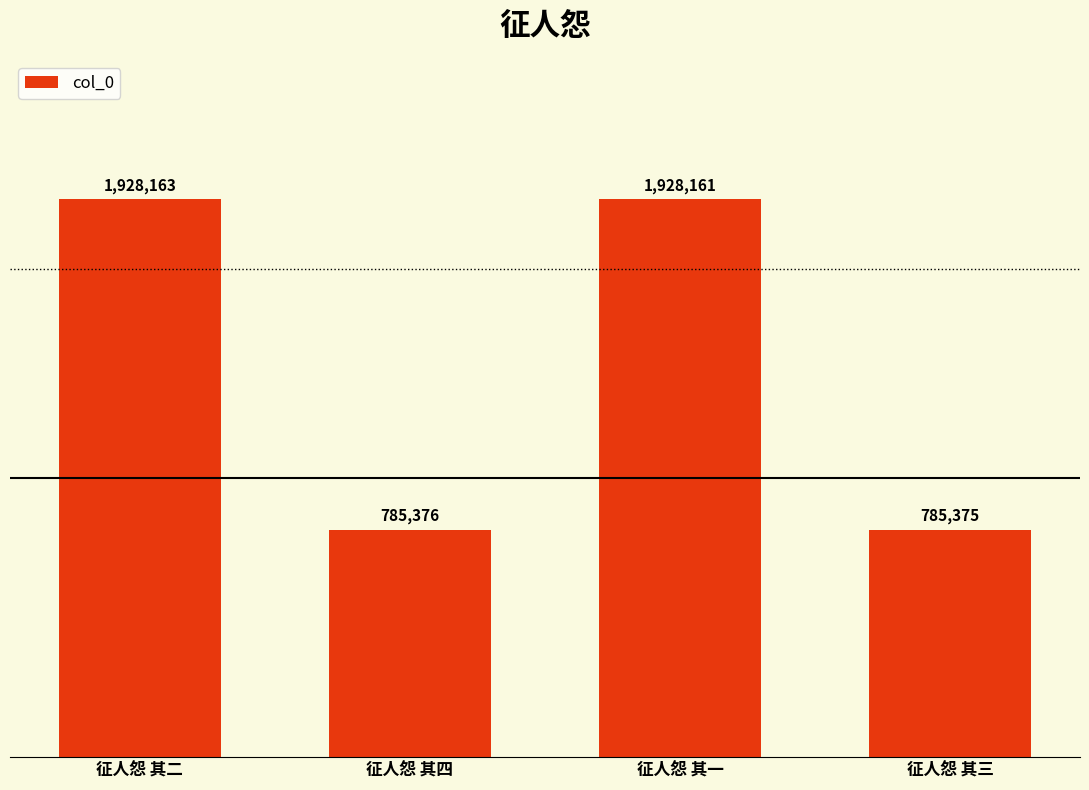

Rank the categories by value from highest to lowest.

征人怨 其二, 征人怨 其一, 征人怨 其四, 征人怨 其三